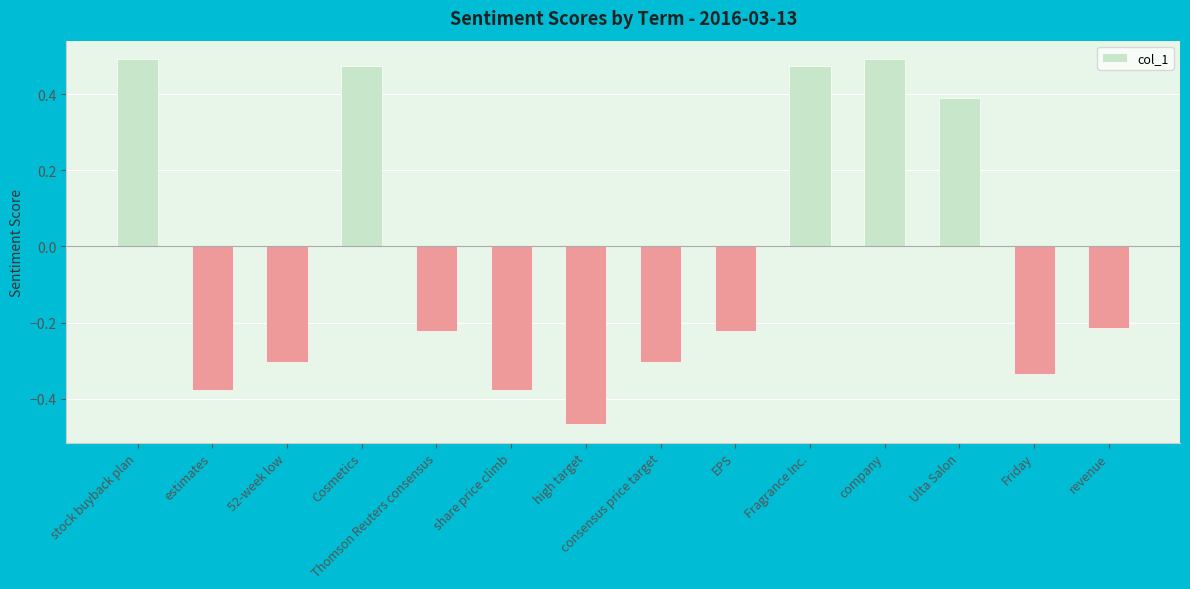

Which has a higher value, company or EPS?

company